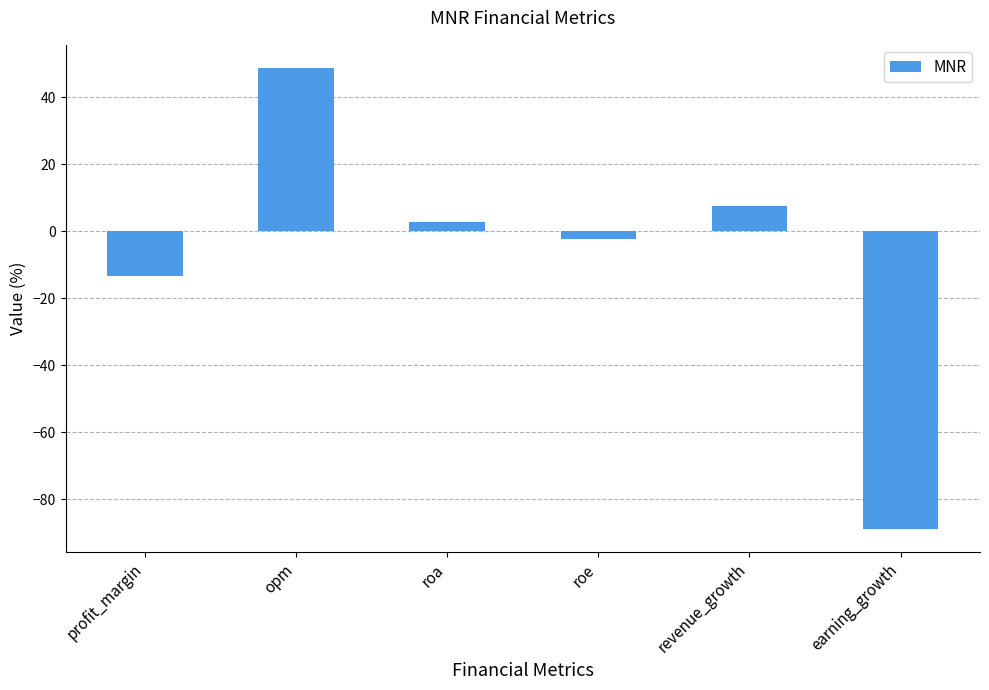

Is it true that the value at opm is 22.4?

False